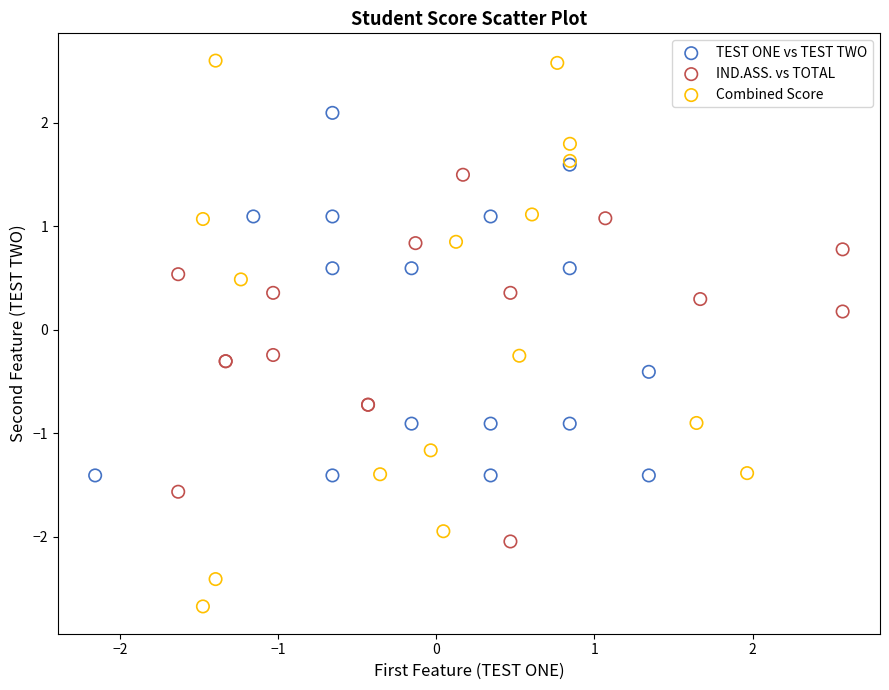

Which series has the widest spread of Y values?

Combined Score